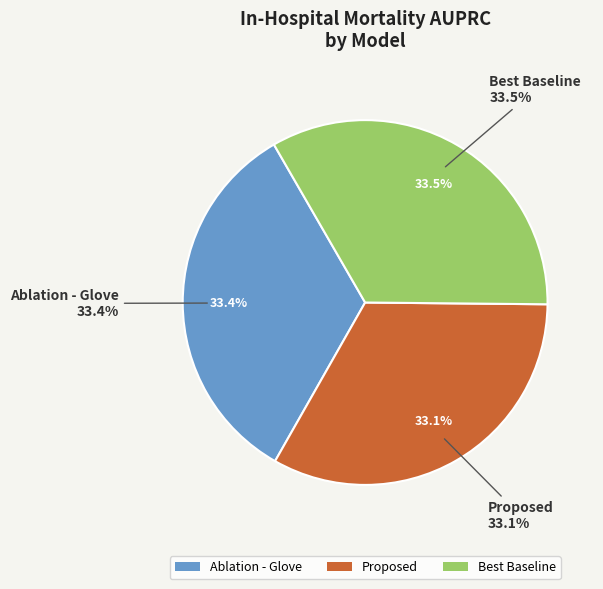

What is the smallest slice in the pie chart?

Proposed